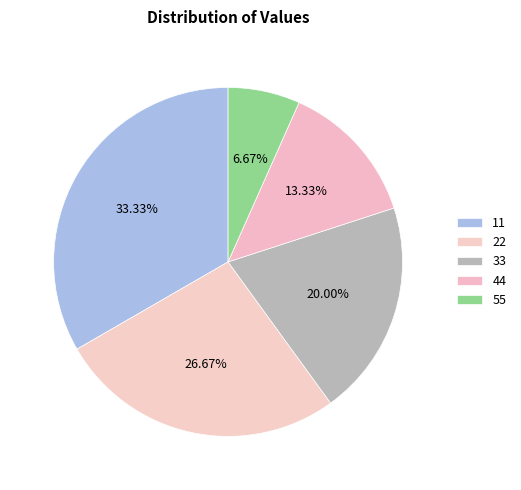

To the nearest percent, what percentage of the pie is 55?

7%